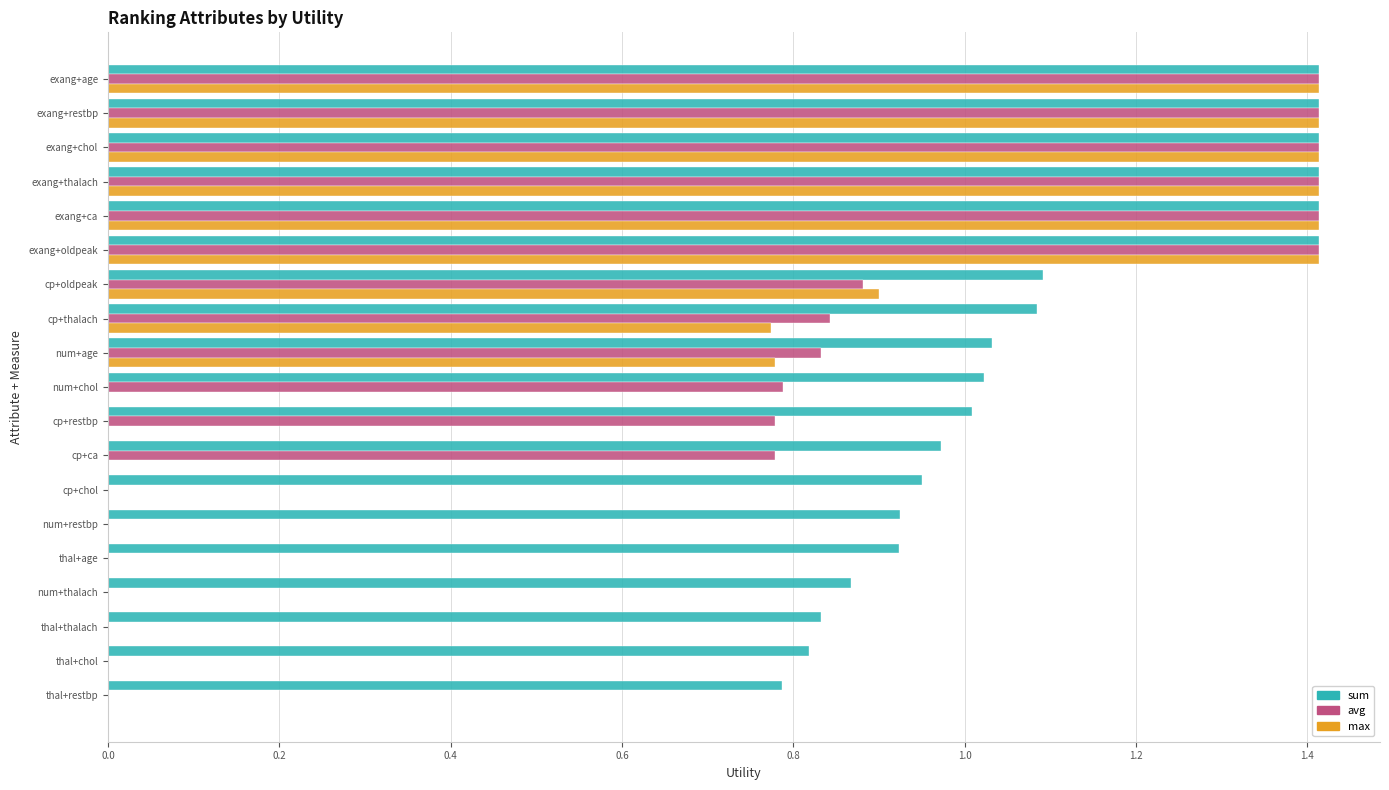

Which series changed the most between exang+thalach and cp+oldpeak?

avg